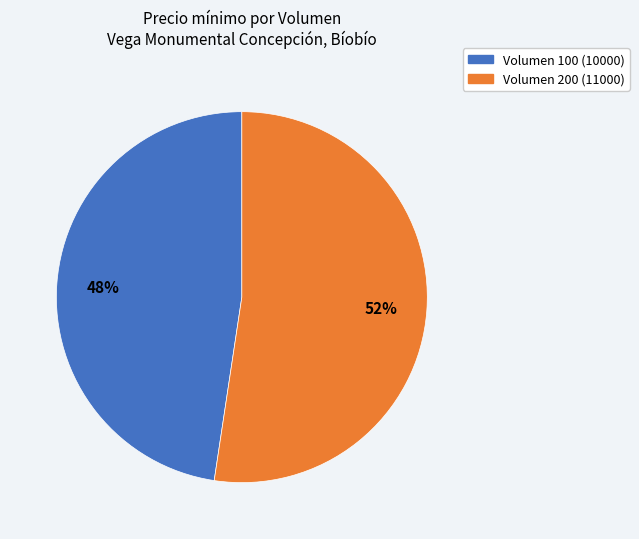

Is there any slice that represents more than half of the pie?

Yes